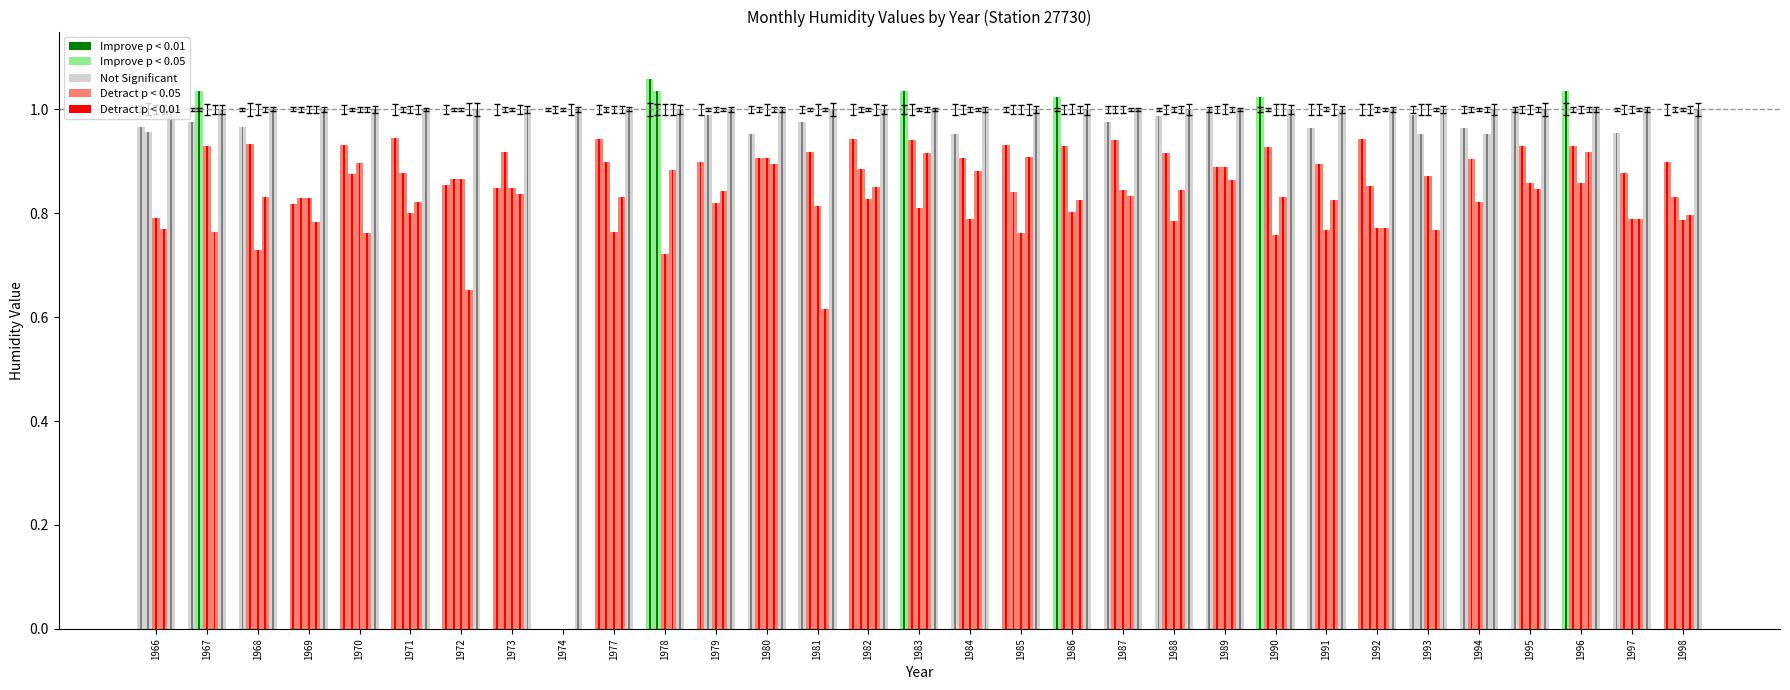

Reading left to right, list all the values displayed in this chart.

jan: 1.0	1.0	1.0	0.8	0.9	0.9	0.9	0.8	0.0	0.9	1.1	0.9	1.0	1.0	0.9	1.0	1.0	0.9	1.0	1.0	1.0	1.0	1.0	1.0	0.9	1.0	1.0	1.0	1.0	1.0	0.9
march: 1.0	1.0	0.9	0.8	0.9	0.9	0.9	0.9	0.0	0.9	1.0	1.0	0.9	0.9	0.9	0.9	0.9	0.8	0.9	0.9	0.9	0.9	0.9	0.9	0.9	1.0	0.9	0.9	0.9	0.9	0.8
april: 0.8	0.9	0.7	0.8	0.9	0.8	0.9	0.8	0.0	0.8	0.7	0.8	0.9	0.8	0.8	0.8	0.8	0.8	0.8	0.8	0.8	0.9	0.8	0.8	0.8	0.9	0.8	0.9	0.9	0.8	0.8
july: 0.8	0.8	0.8	0.8	0.8	0.8	0.7	0.8	0.0	0.8	0.9	0.8	0.9	0.6	0.9	0.9	0.9	0.9	0.8	0.8	0.8	0.9	0.8	0.8	0.8	0.8	1.0	0.8	0.9	0.8	0.8
nov: 1.0	1.0	1.0	1.0	1.0	1.0	1.0	1.0	1.0	1.0	1.0	1.0	1.0	1.0	1.0	1.0	1.0	1.0	1.0	1.0	1.0	1.0	1.0	1.0	1.0	1.0	1.0	1.0	1.0	1.0	1.0